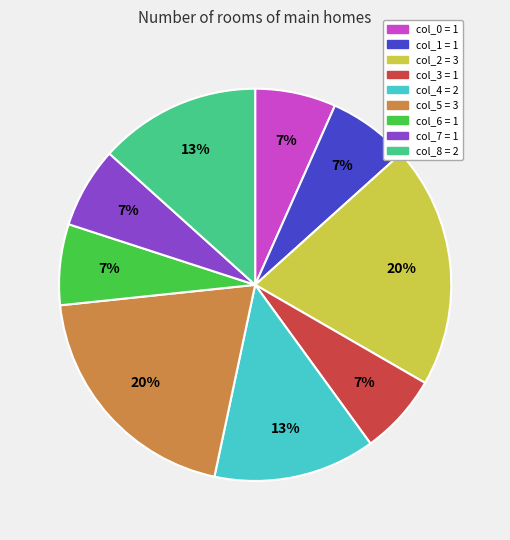

Is there a majority slice in this chart?

No